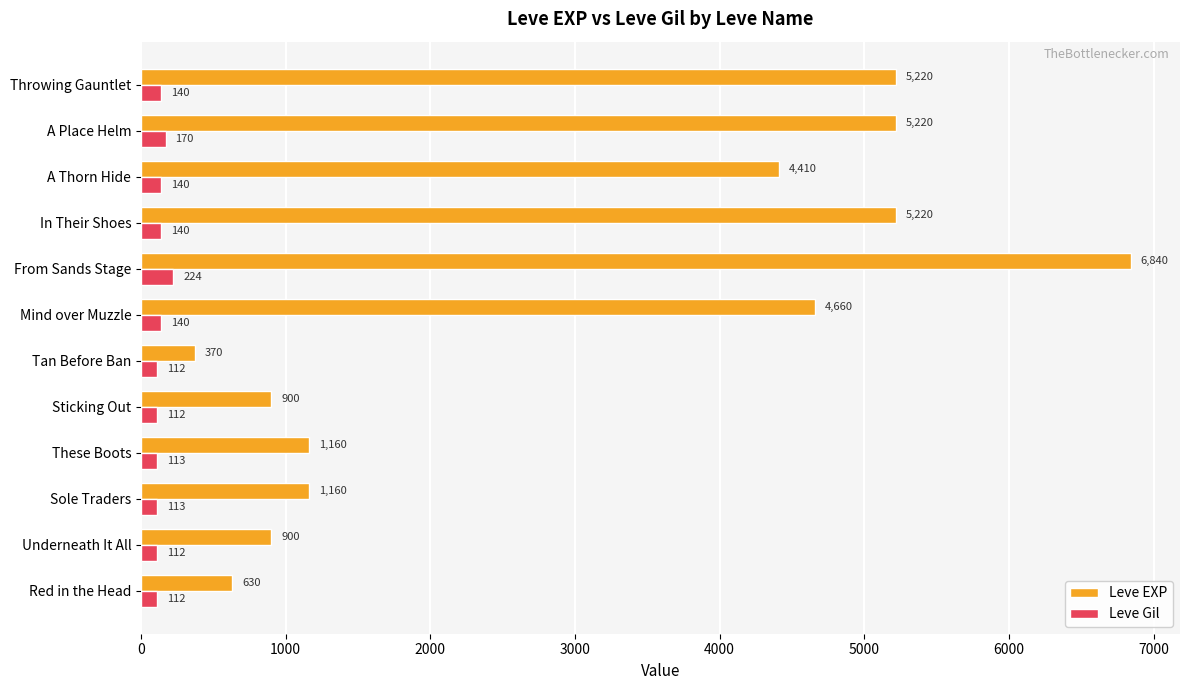

Is it true that Leve Gil equals 140 at Mind over Muzzle?

True